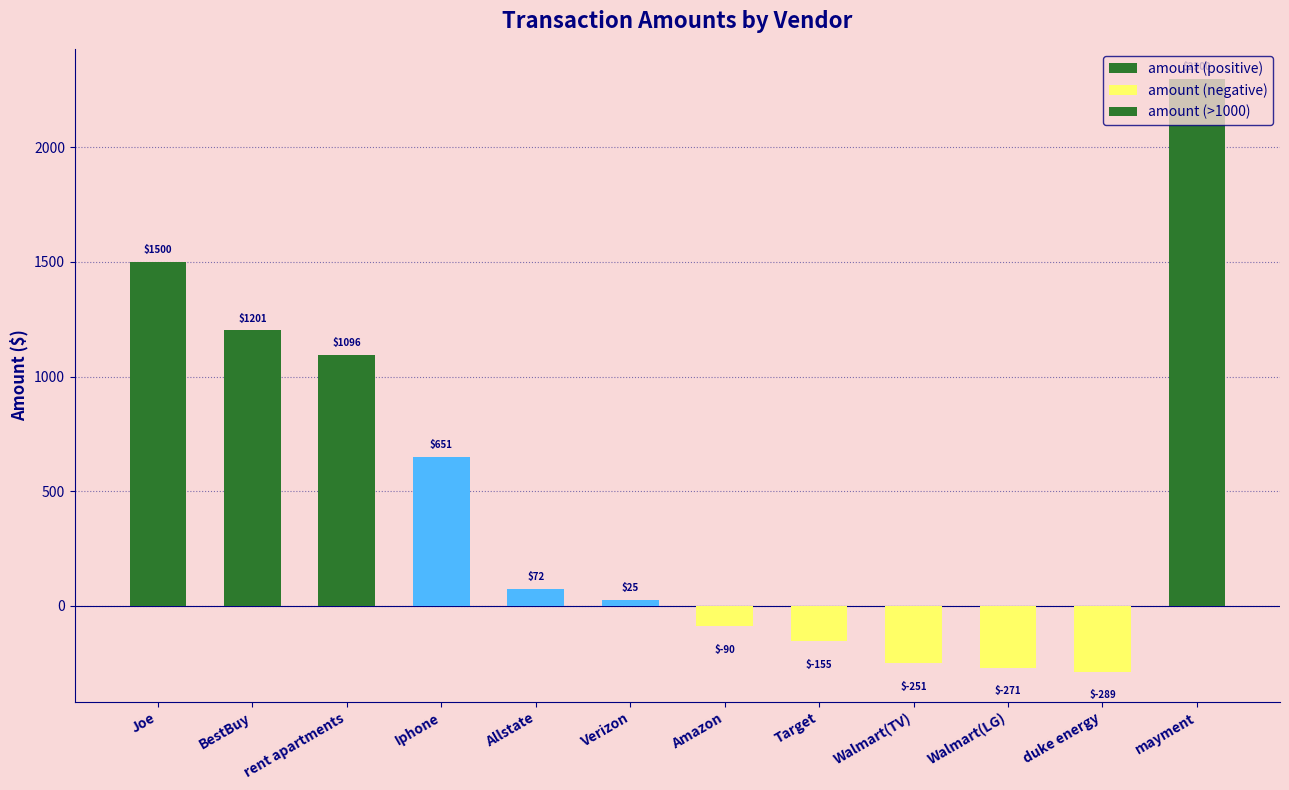

What is the label of the 7th bar from the right?

Verizon